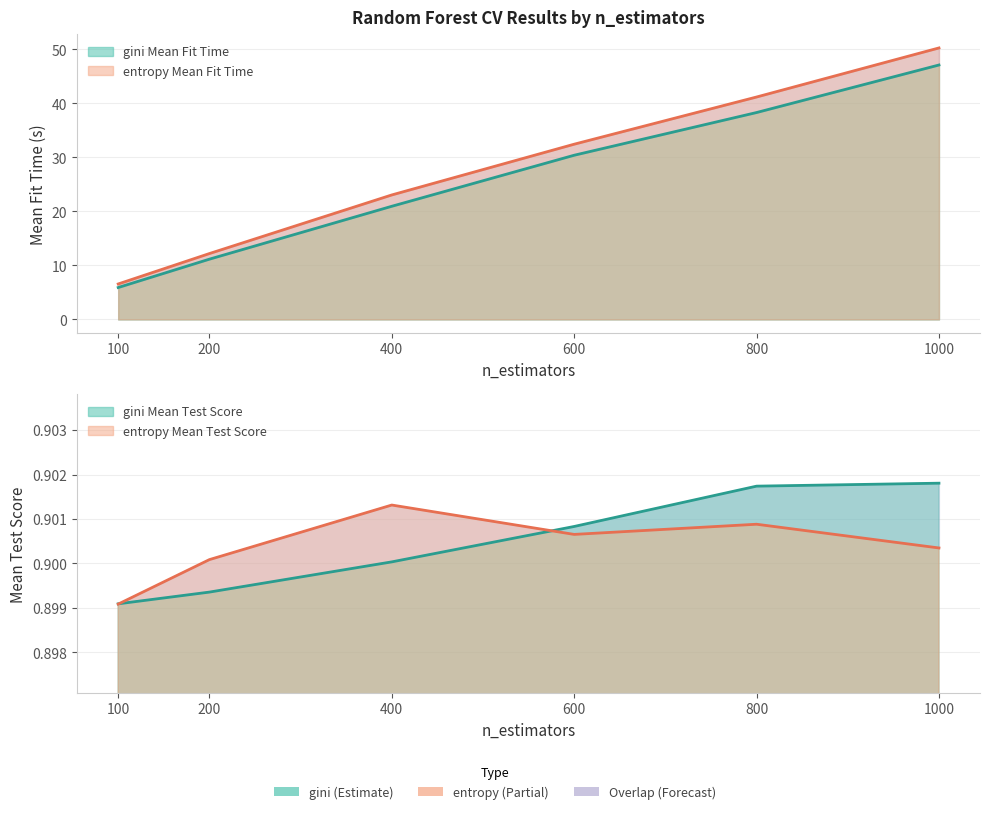

The entropy_mean_test_score series shows 0.9 at 1000. True or false?

True